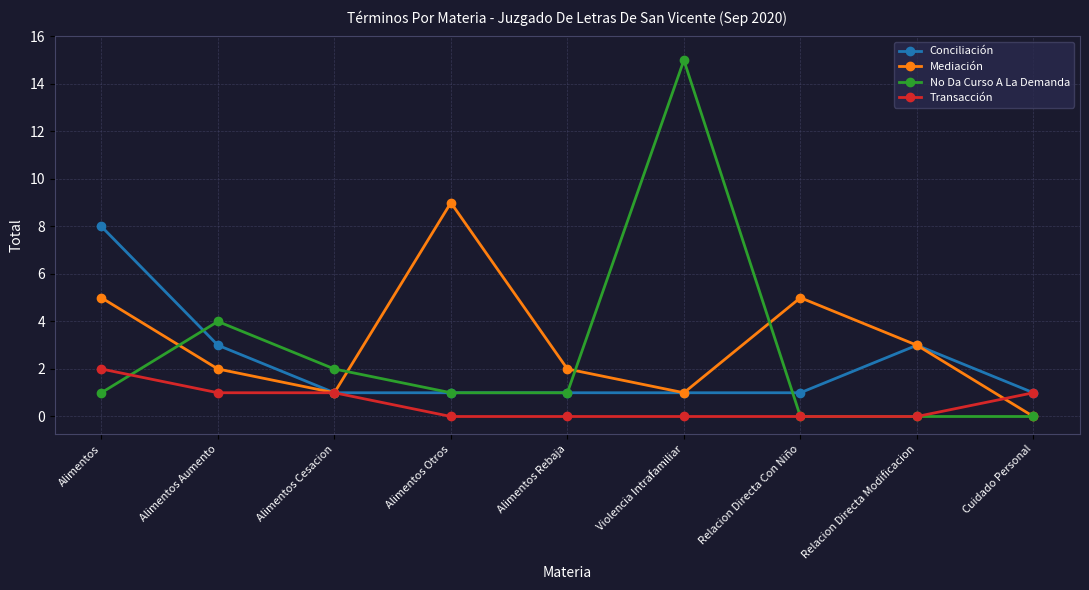

True or false: Mediación and No Da Curso A La Demanda intersect in this chart.

True